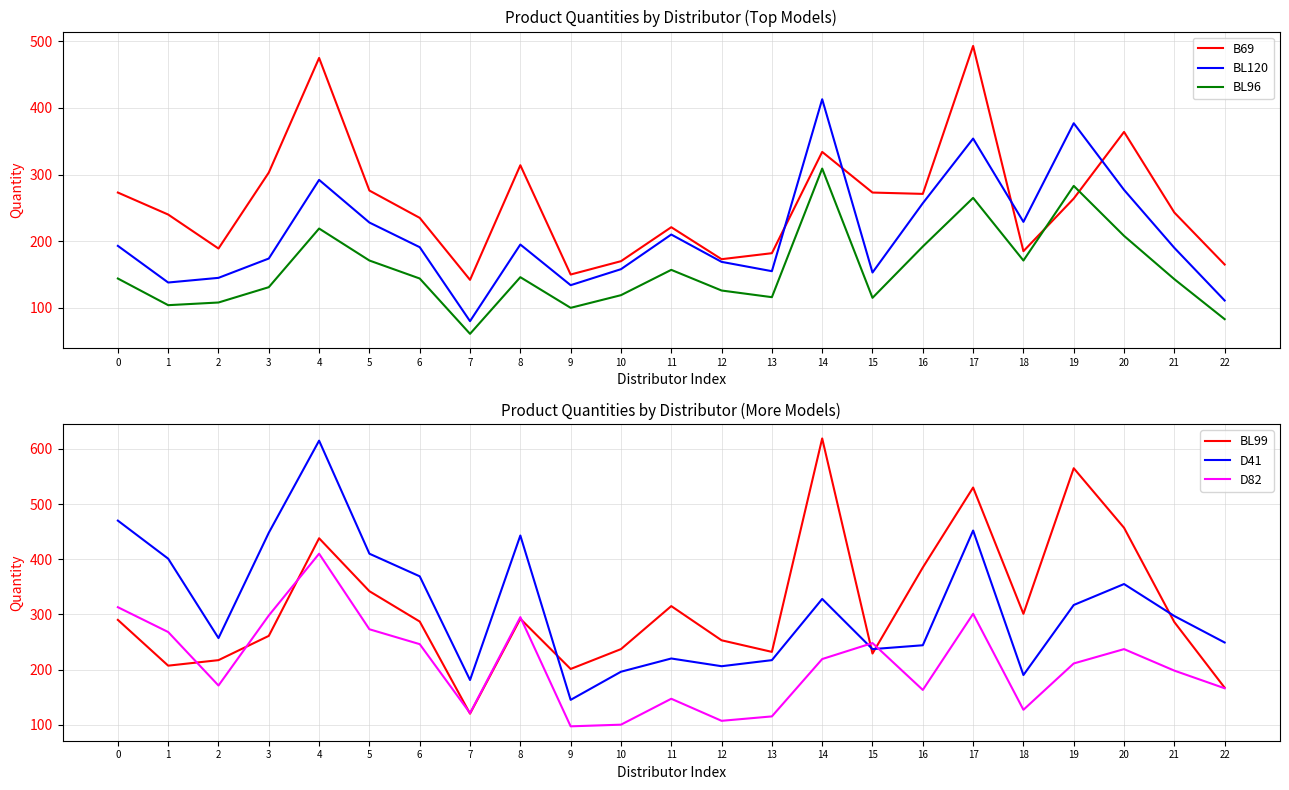

After their last crossing, which series has the higher values: BL120 or D41?

D41